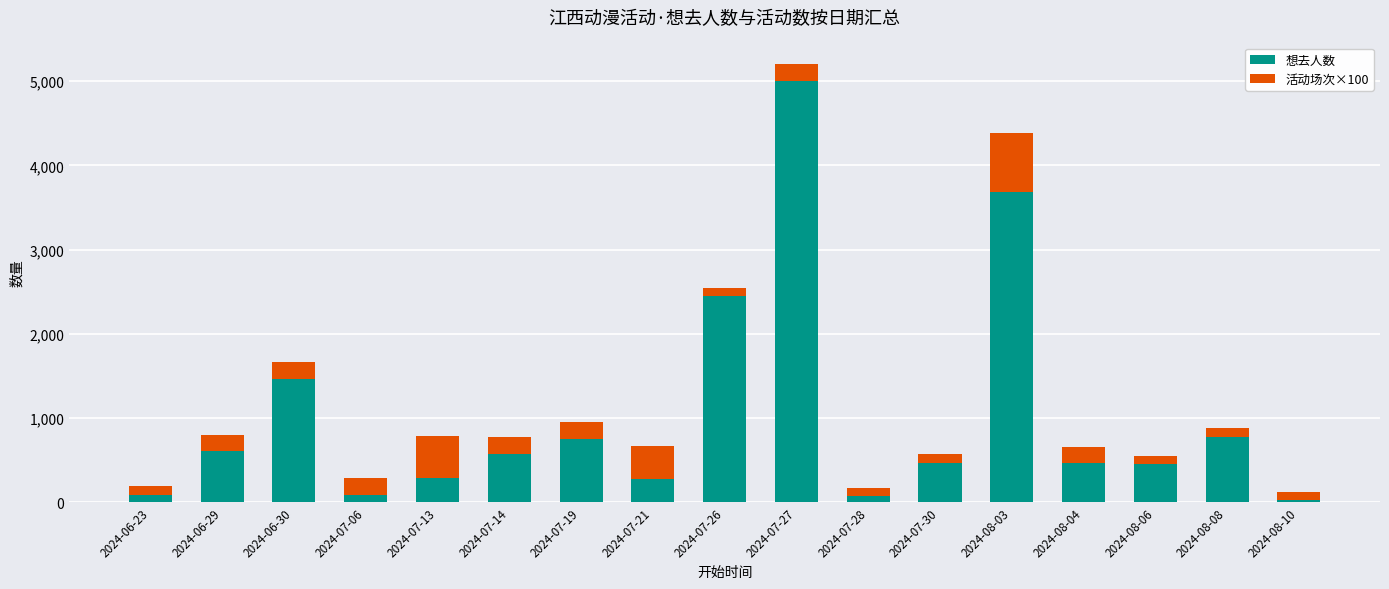

What is the difference between the maximum and second lowest values in the 想去人数 series?

4932